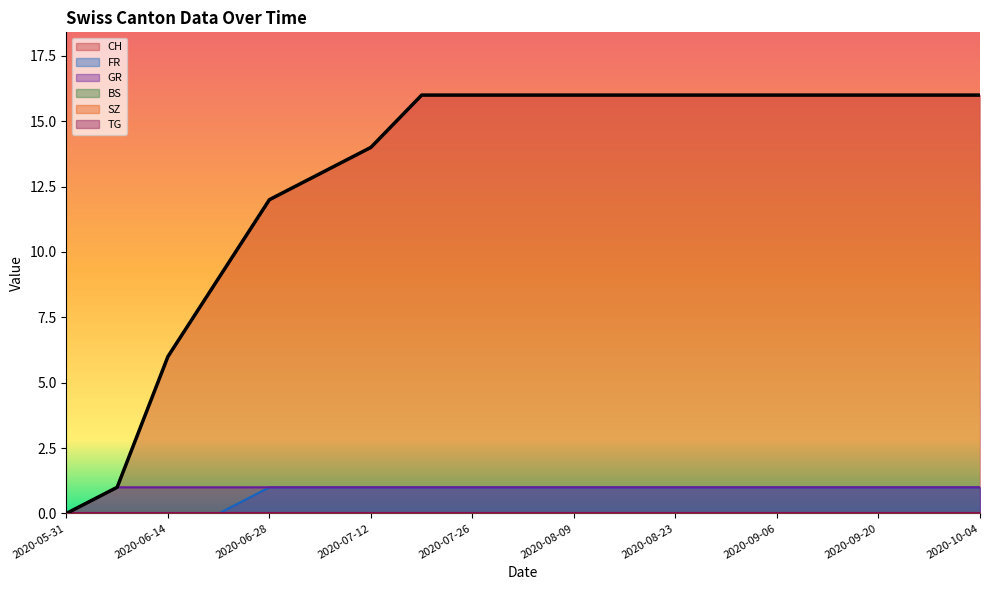

True or false: FR and CH intersect in this chart.

False